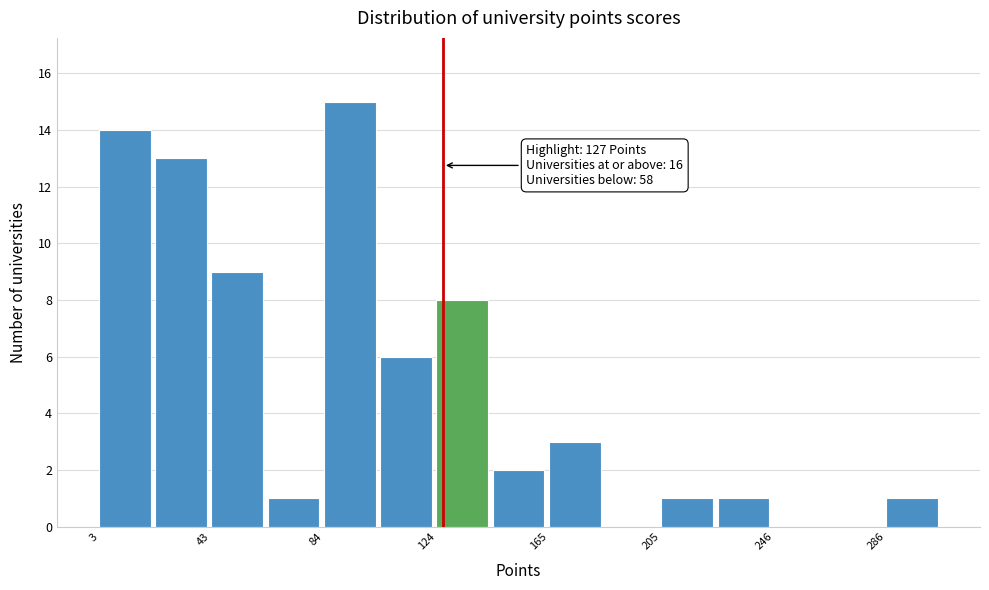

Which range on the x-axis has the tallest bar?

85 to 105